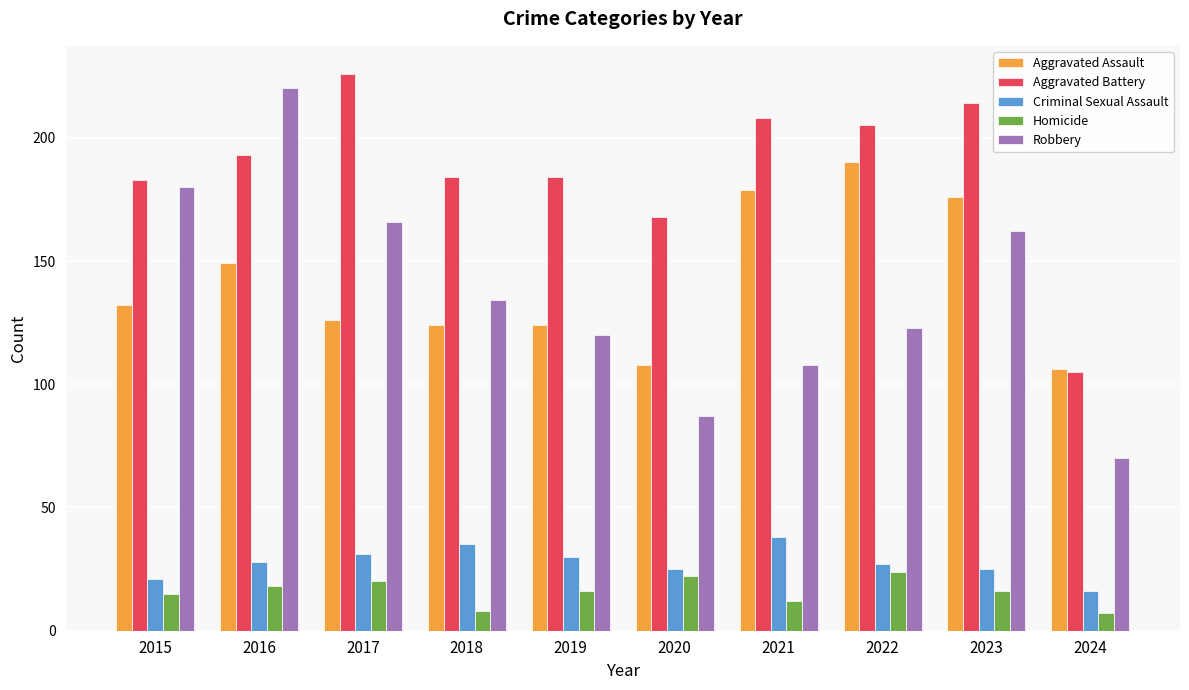

How many values in the Criminal Sexual Assault series are below 28?

5